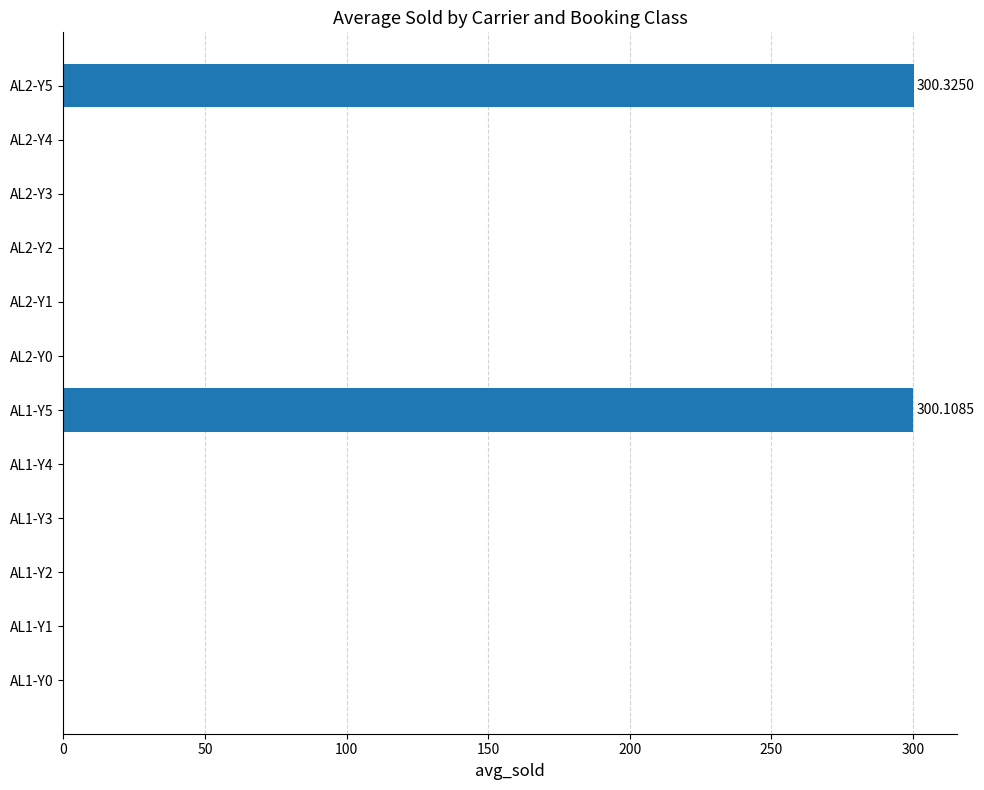

What is the sum of all values?

600.4